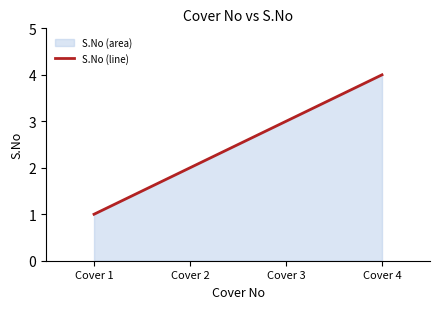

At which label is the value closest to 2?

Cover 2